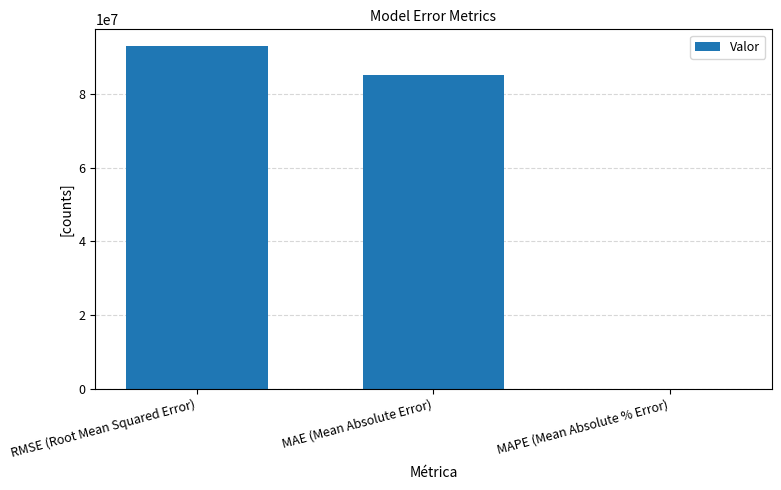

What is the sum of all values?

178084574.0